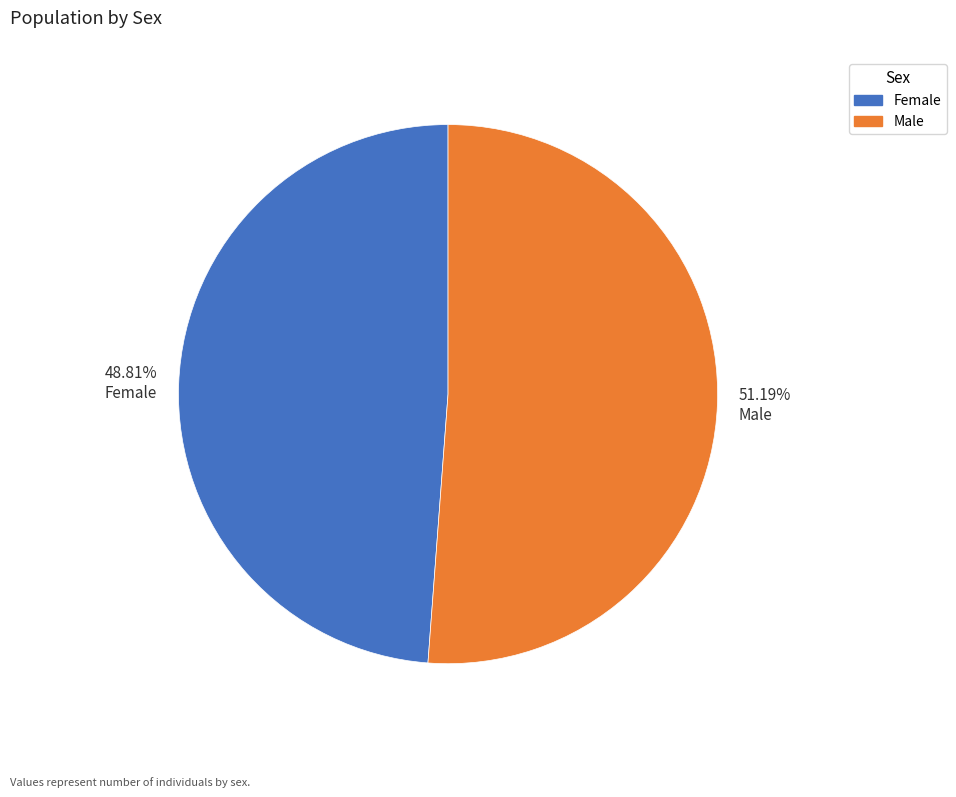

How many slices are in this pie chart?

2